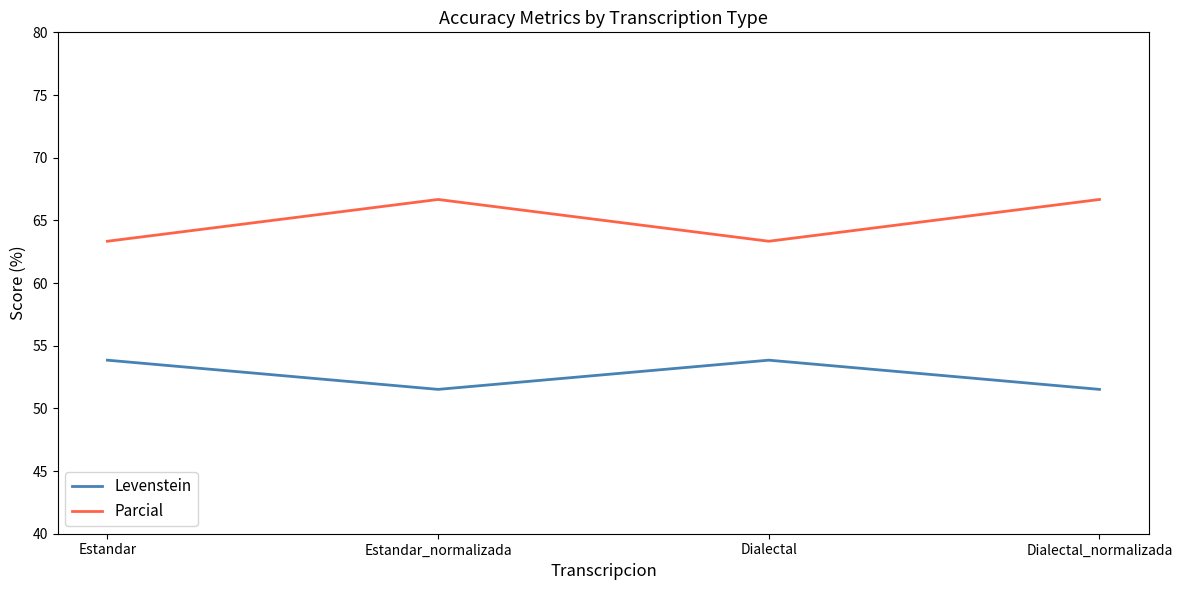

Rank the series at Dialectal from lowest to highest value.

Levenstein, Parcial